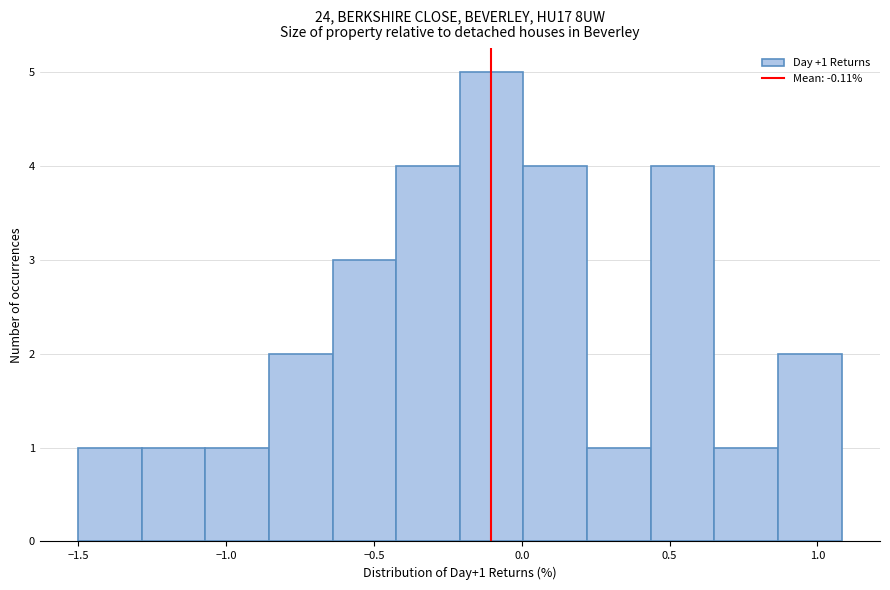

Over which range of the x-axis is the bar tallest?

-0.20 to 0.00